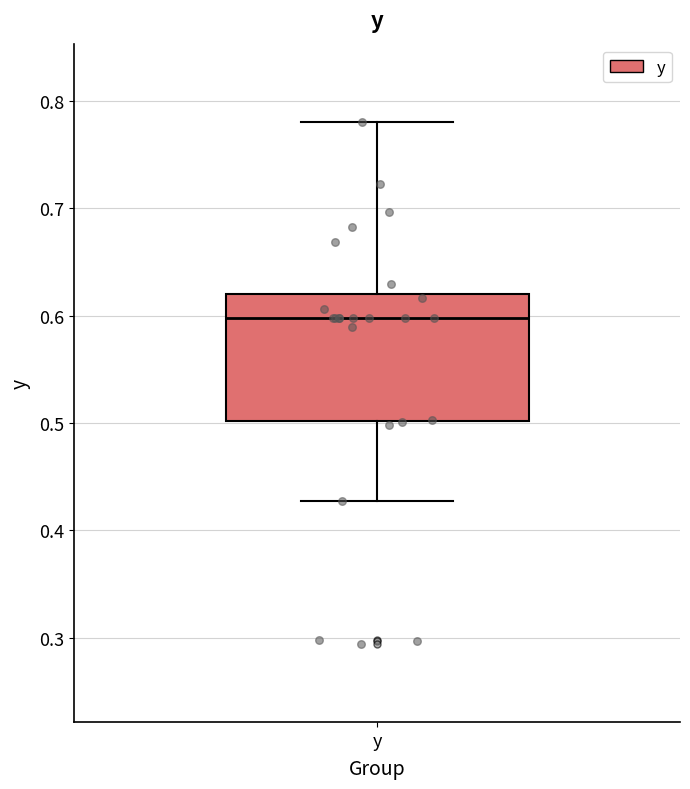

Read this box plot against the y-axis: the position of the median line, the range covered by the box, and the ends of both whiskers. The values are not printed on the chart, so give them approximately, as read against the axis.

median 0.60, box 0.50 to 0.62, whiskers 0.43 to 0.78